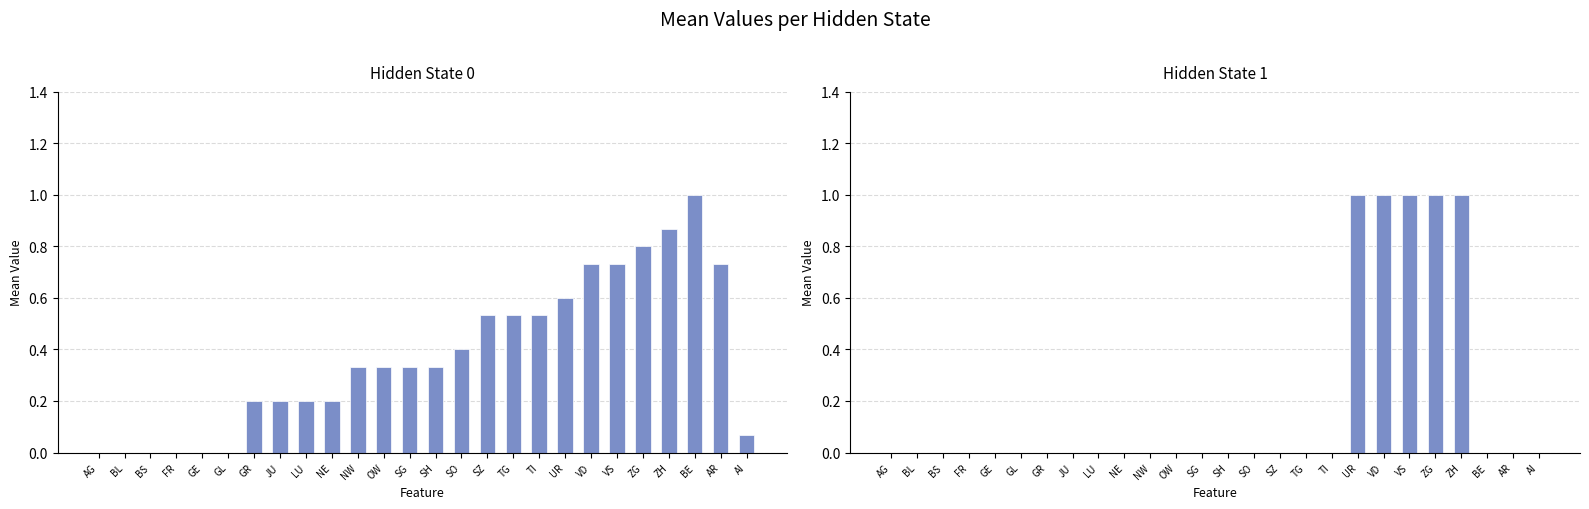

What is the label of the 14th bar from the left?

SH